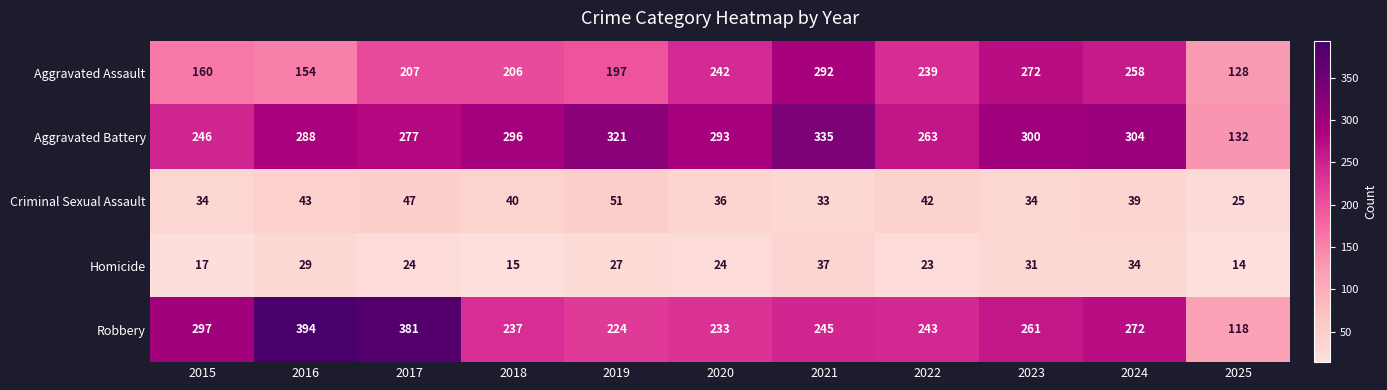

At which label does Aggravated Assault reach its minimum?

2025